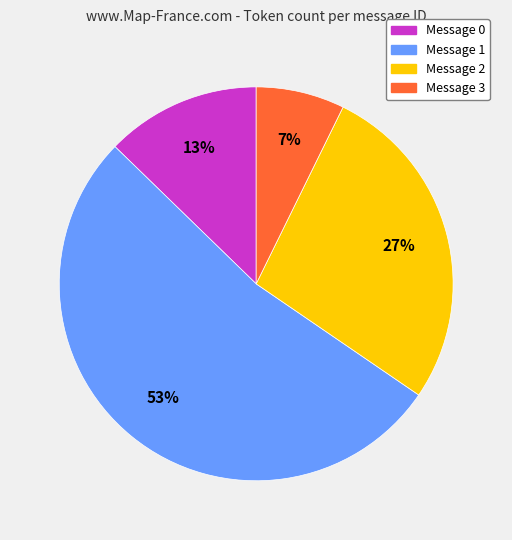

Is Message 0 the majority of the pie?

No